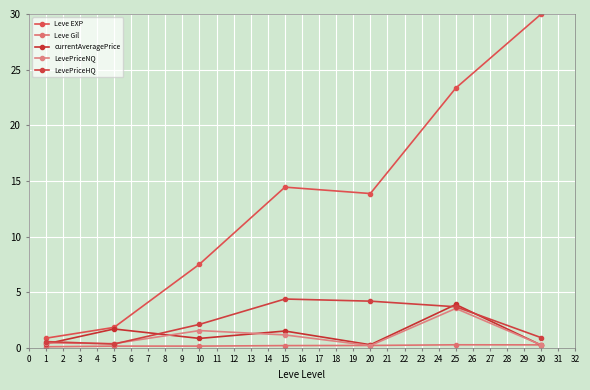

How many series are shown in this chart?

5